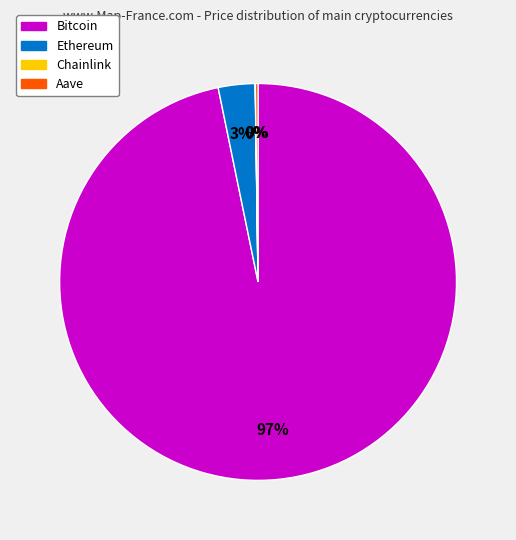

The Bitcoin slice represents 97% of the pie. True or false?

True